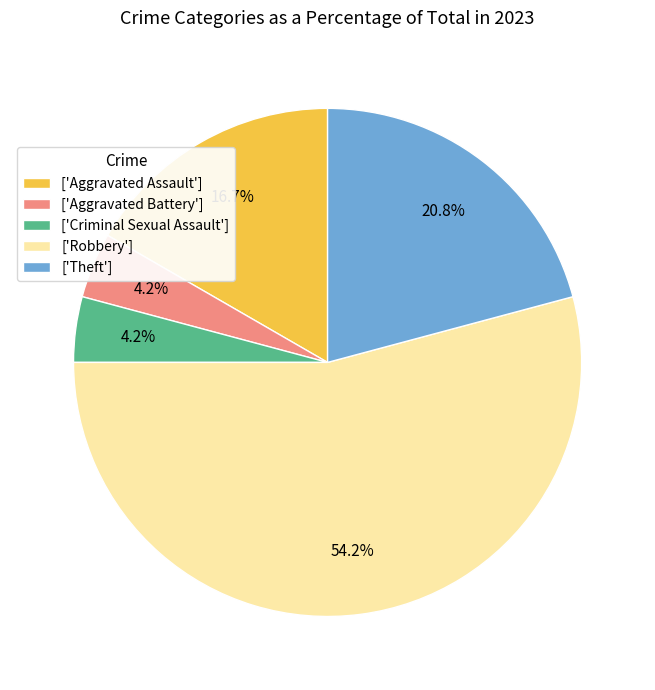

To the nearest percent, what is the difference between the largest and smallest slice percentages?

50%